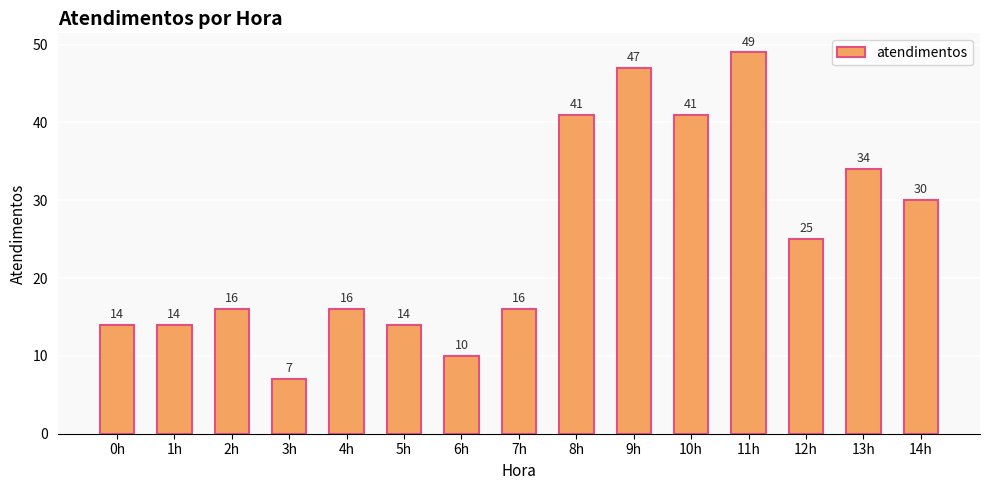

What is the average value?

25